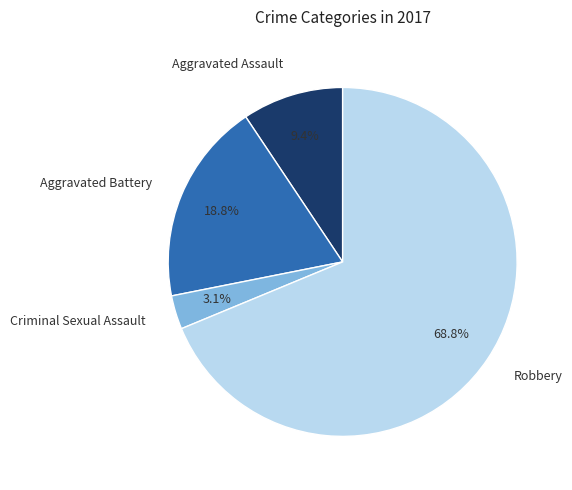

Which has a higher value, Robbery or Criminal Sexual Assault?

Robbery